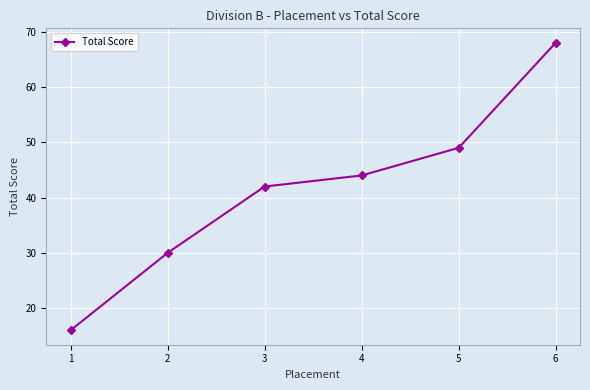

How many series are shown in this chart?

1